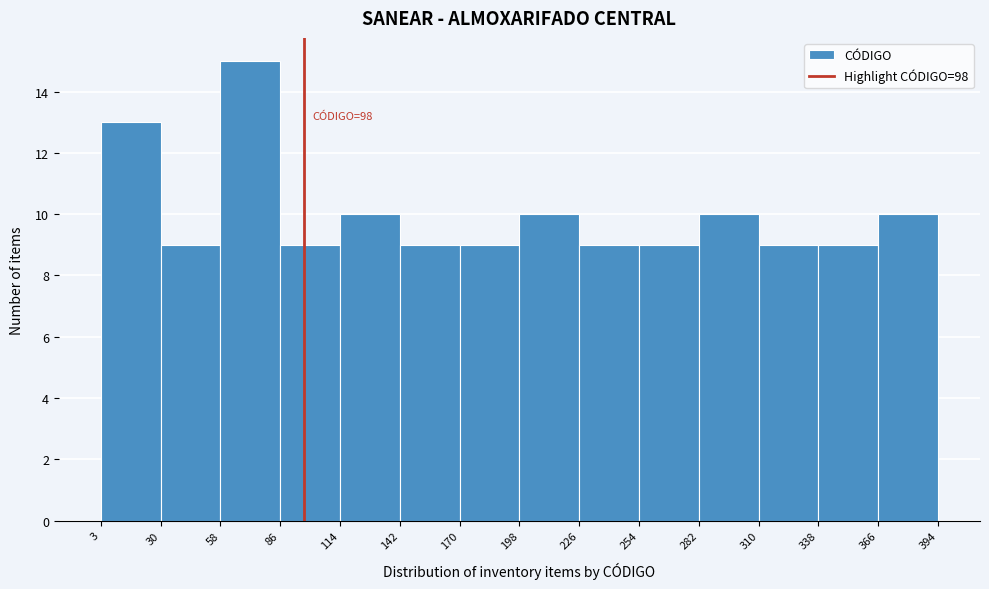

Which range on the x-axis has the tallest bar?

58 to 86